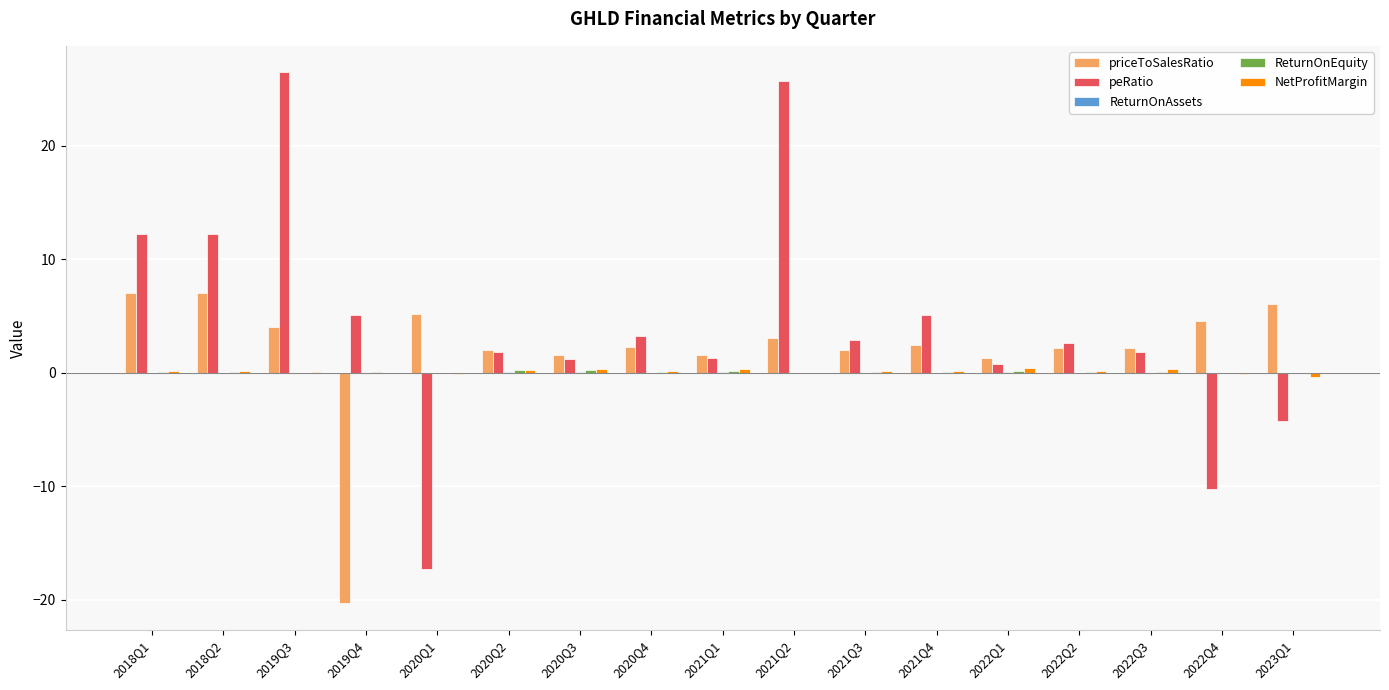

The peRatio series shows 12.3 at 2018Q1. True or false?

True